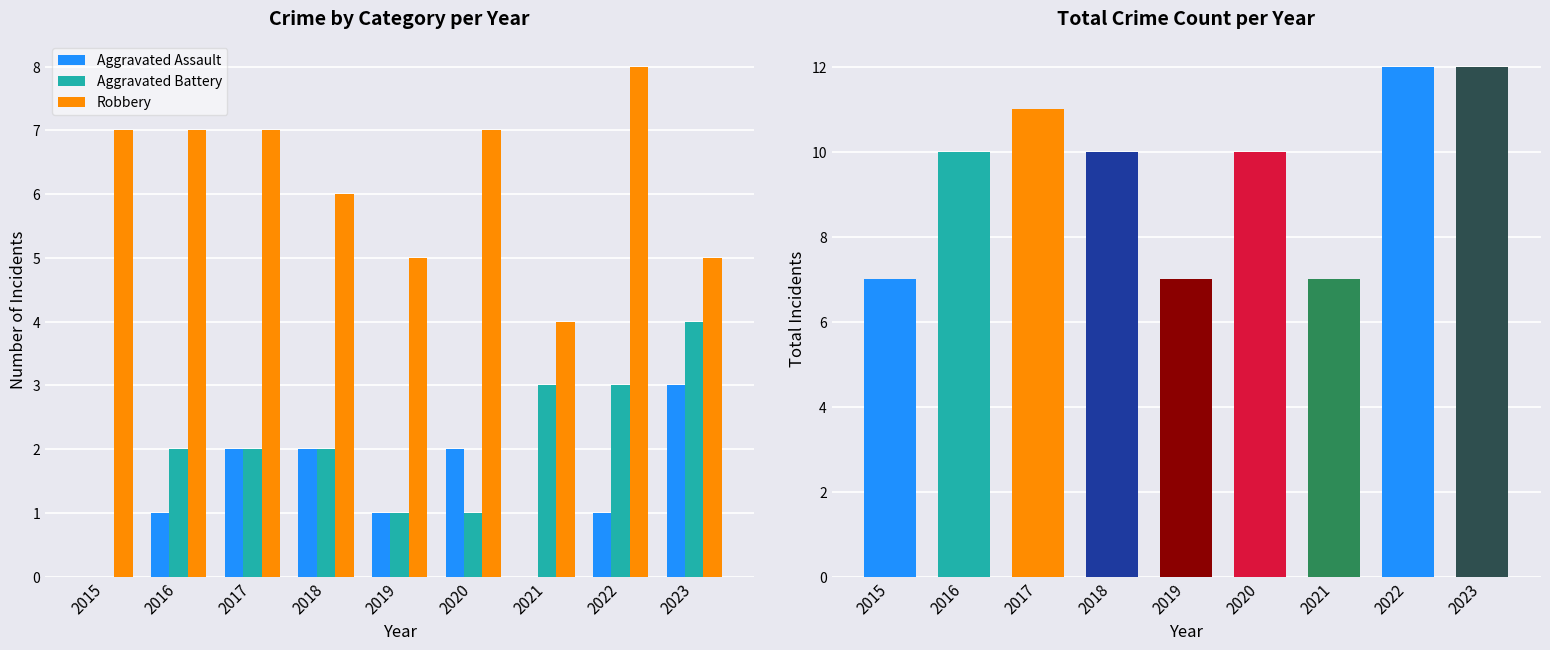

What is the greatest value displayed?

8